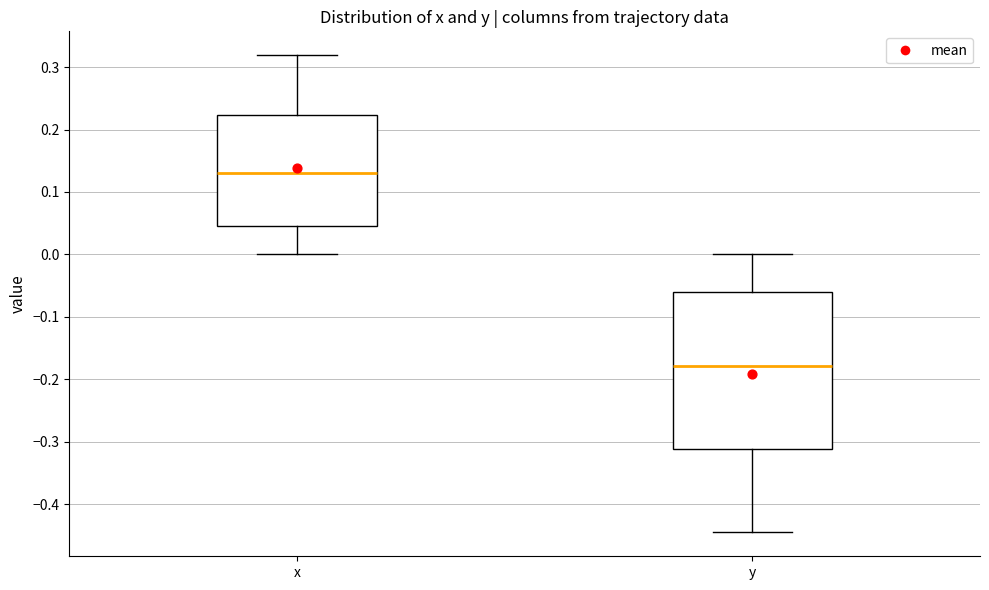

Reading left to right, read every box against the y-axis: the position of its median line, the range the box covers, and the ends of its whiskers. The values are not printed on the chart, so give them approximately, as read against the axis.

x: median 0.13, box 0.05 to 0.22, whiskers 0.00 to 0.32
y: median -0.18, box -0.31 to -0.06, whiskers -0.45 to 0.00